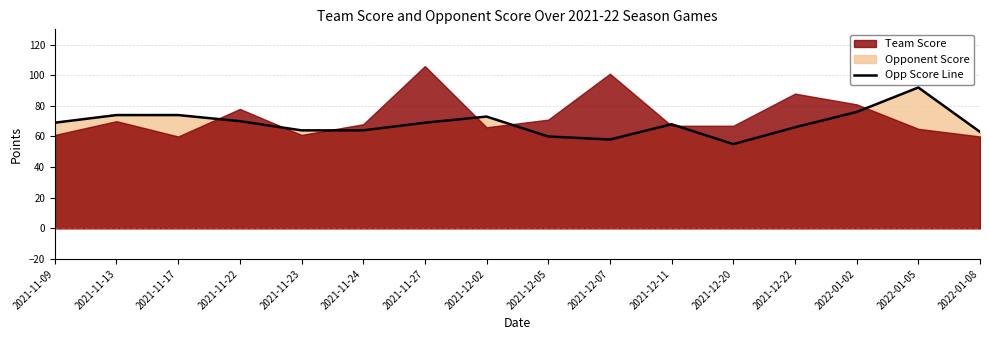

How many points are lower than both their immediate neighbors (excluding endpoints)?

2